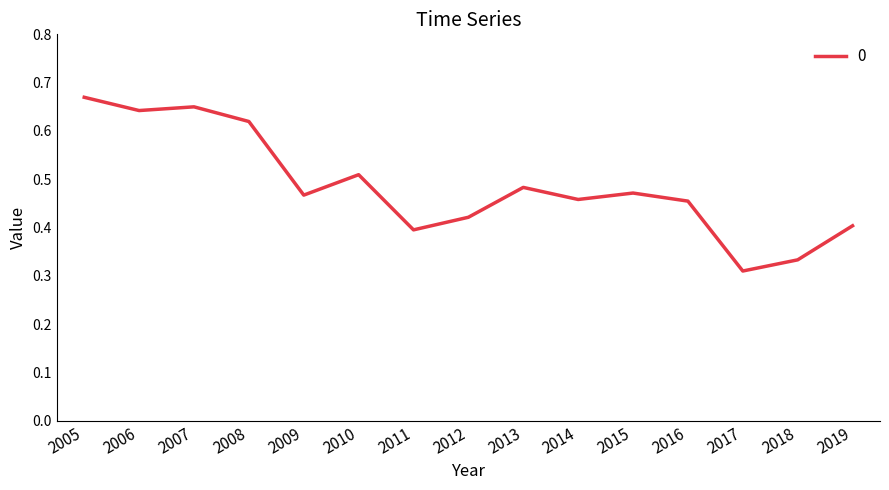

The chart shows a value of 0.2 at 2017. True or false?

False